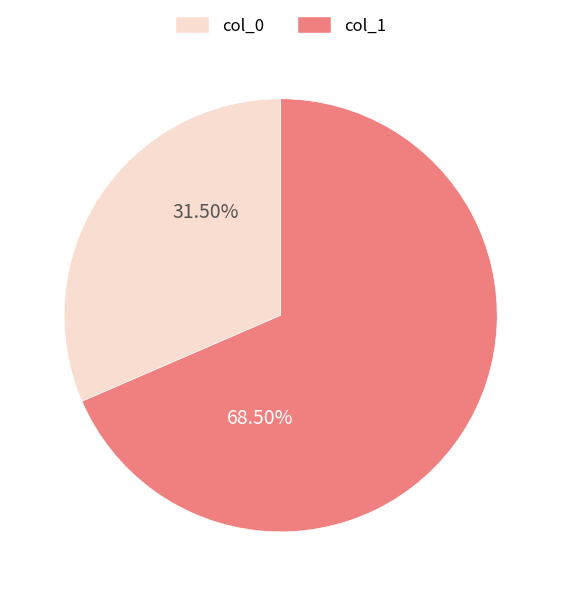

Is the sum of col_0 and col_1 greater than half?

Yes